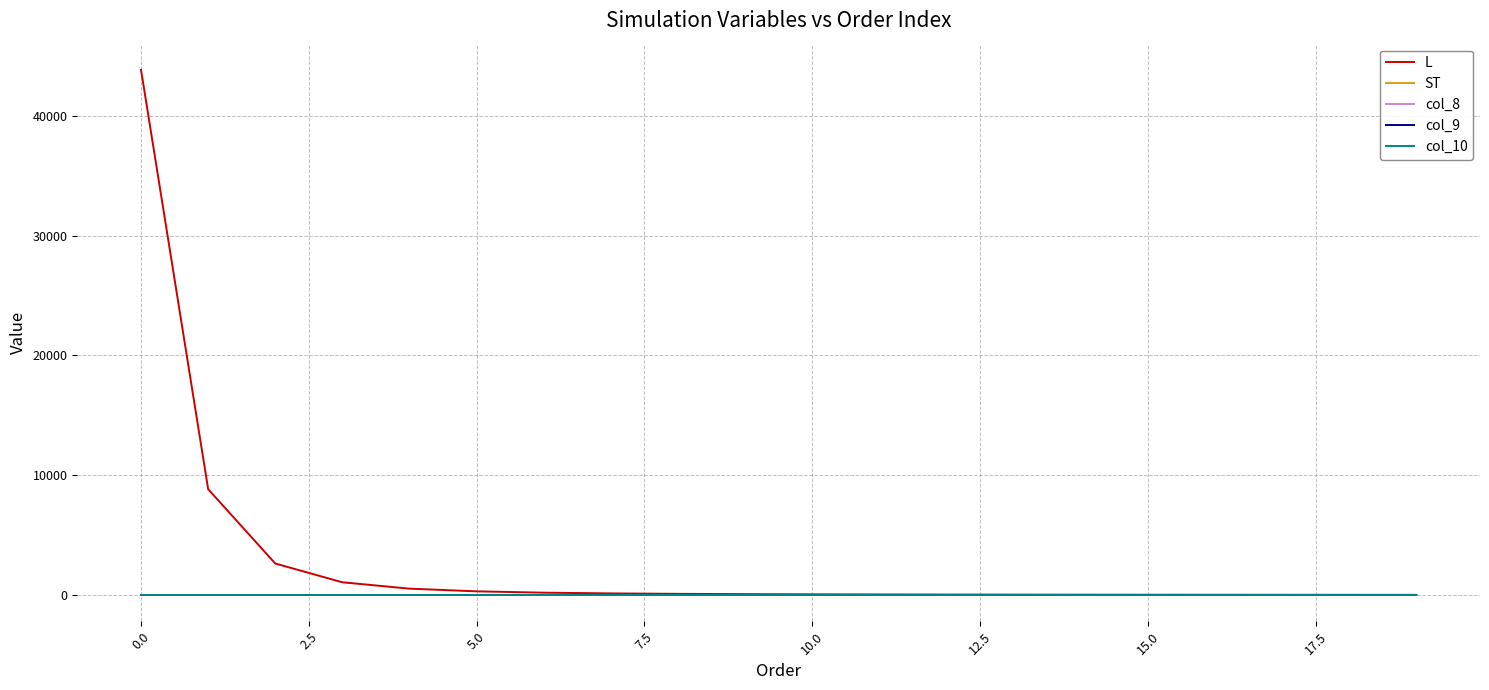

Which series has the largest range (max minus min)?

L